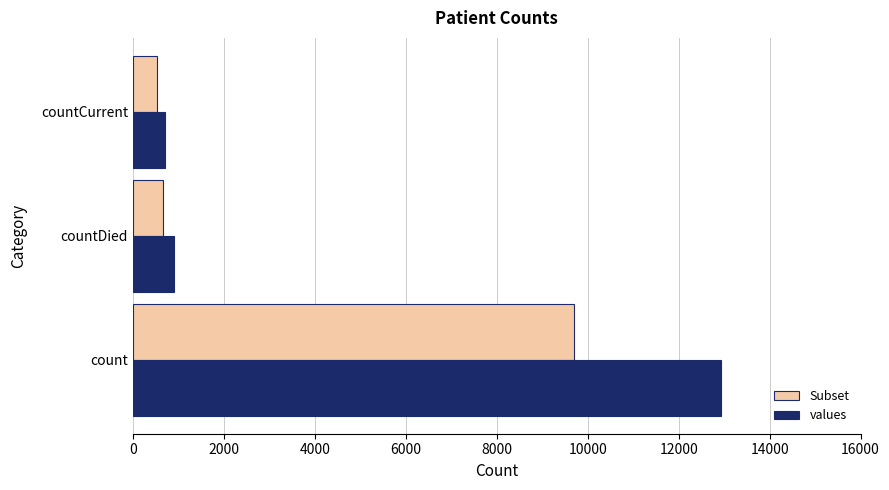

At which category does the chart reach its minimum across all series?

countCurrent